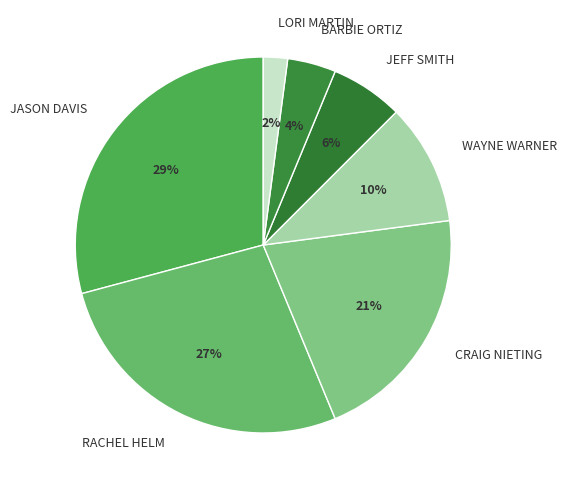

To the nearest percent, what is the difference between the RACHEL HELM and JASON DAVIS slice percentages?

2%